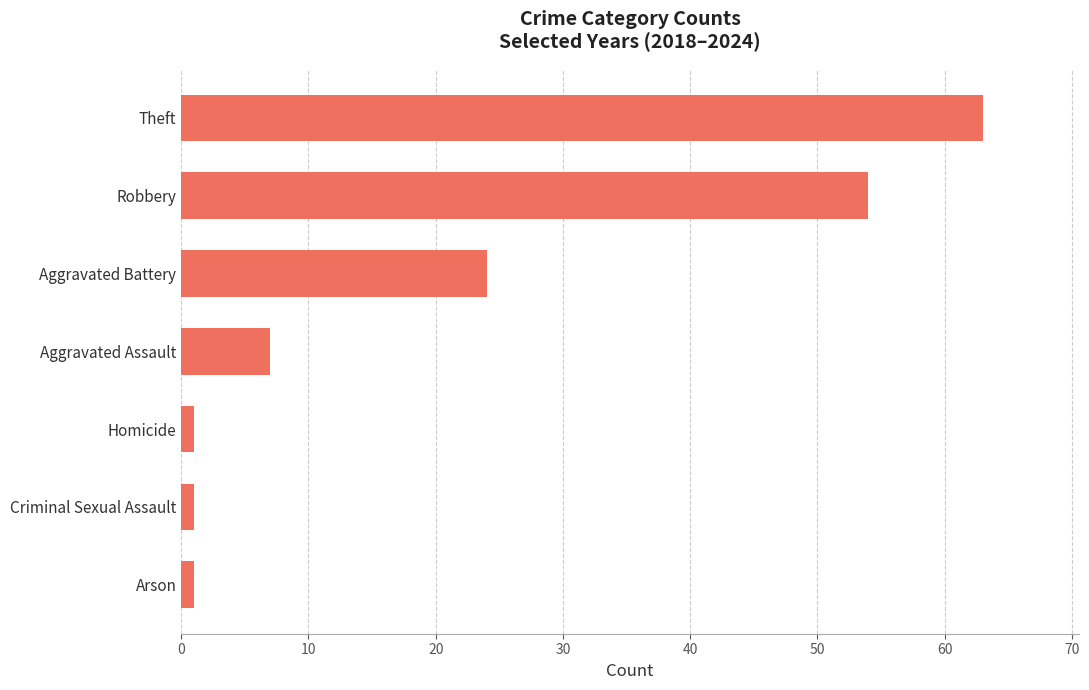

Are the bars grouped side by side (vs. stacked)?

No